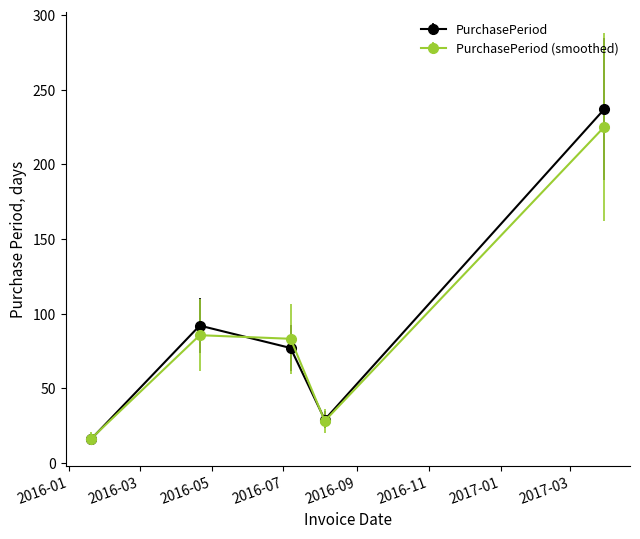

How many interior local valleys does the PurchasePeriod series have?

1